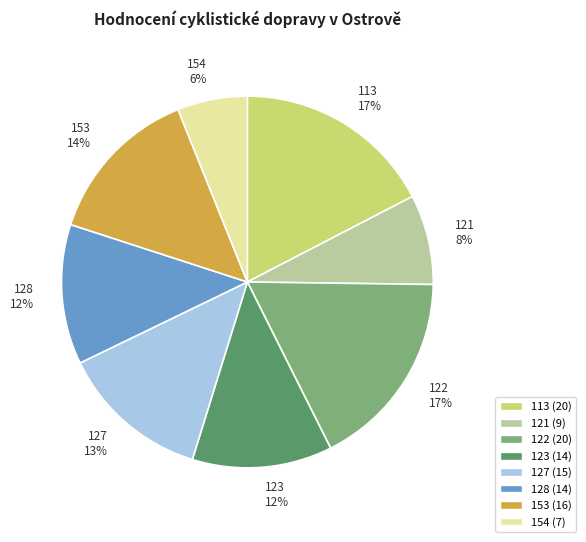

Approximately how many times larger is the value at 128 compared to 127?

0.9